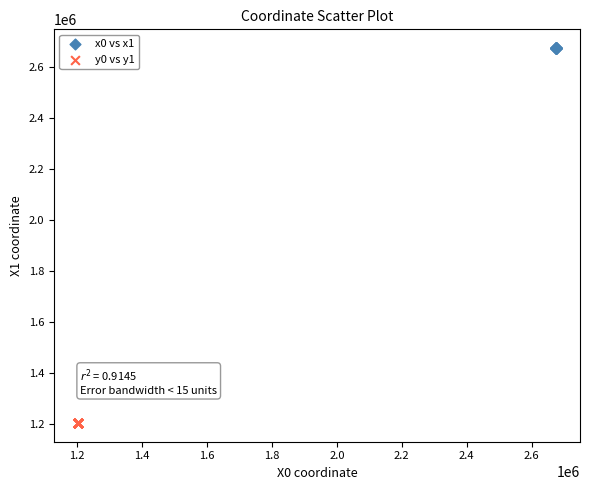

Which series reaches the minimum Y coordinate?

y0 vs y1